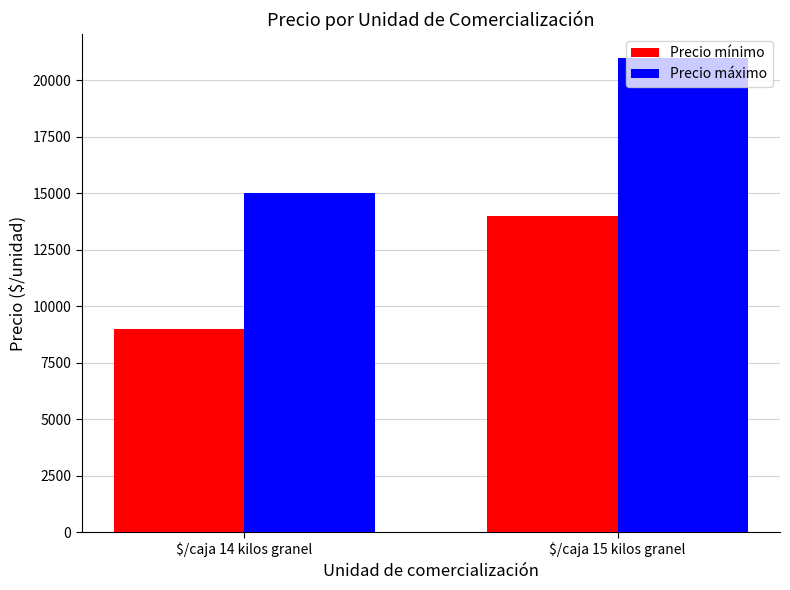

Reading left to right, extract all data points from this chart.

Precio mínimo: $/caja 14 kilos granel=9000	$/caja 15 kilos granel=14000
Precio máximo: $/caja 14 kilos granel=15000	$/caja 15 kilos granel=21000